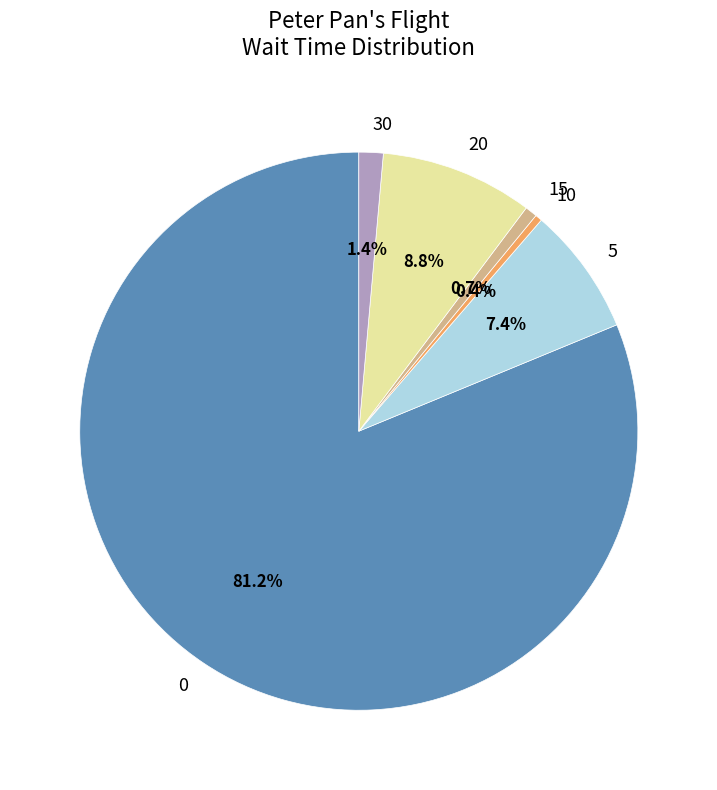

Is 0 the majority of the pie?

Yes